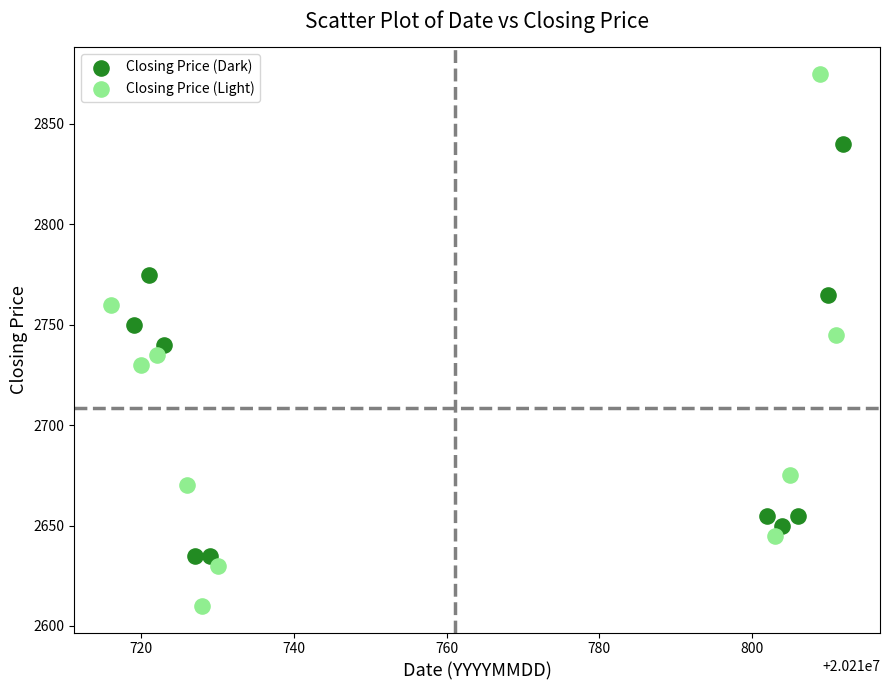

Which series reaches the minimum Y coordinate?

Closing Price (Light)